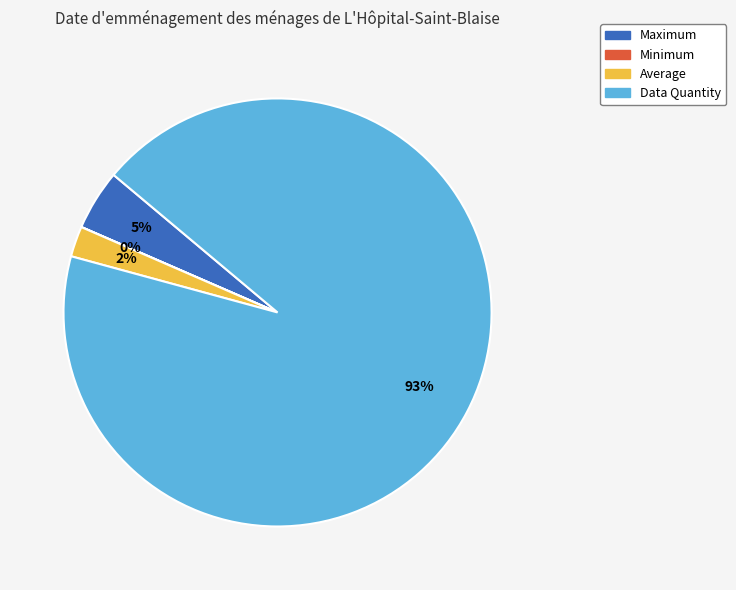

To the nearest percent, what is the difference between the largest and smallest slice percentages?

93%